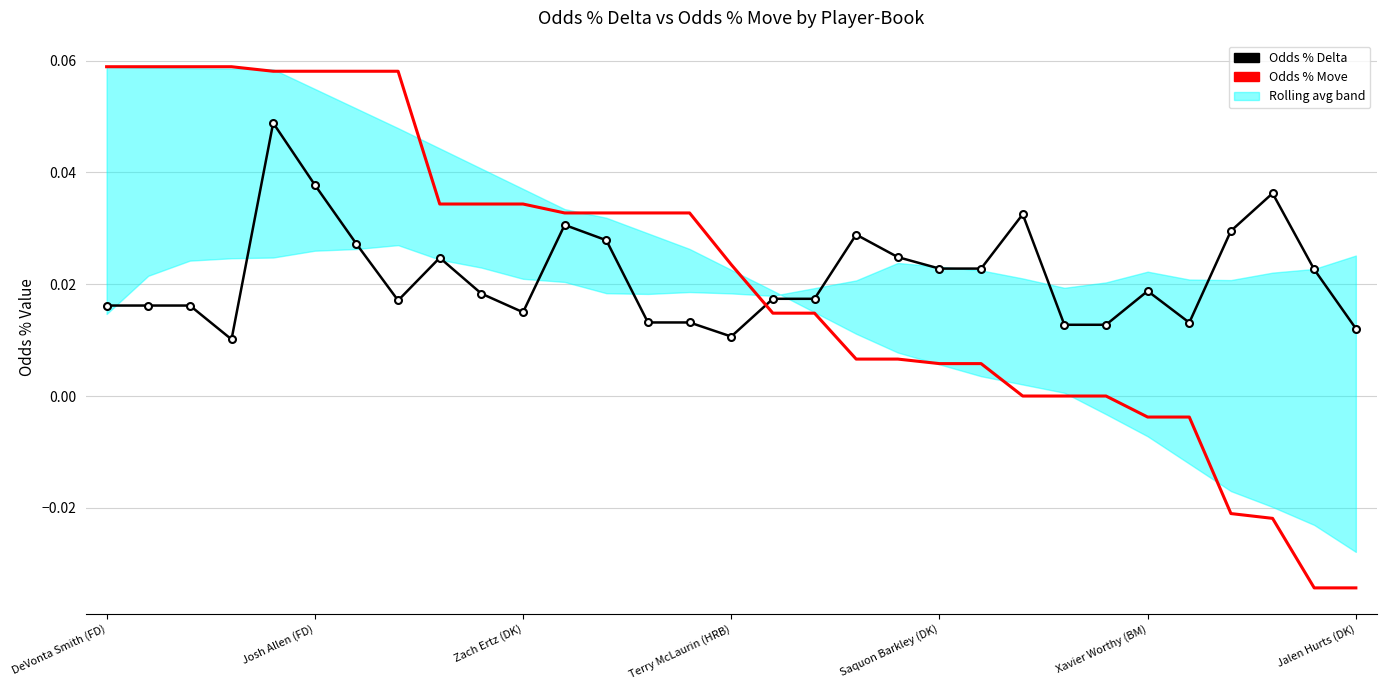

Which series has the widest spread of values?

Odds % Move